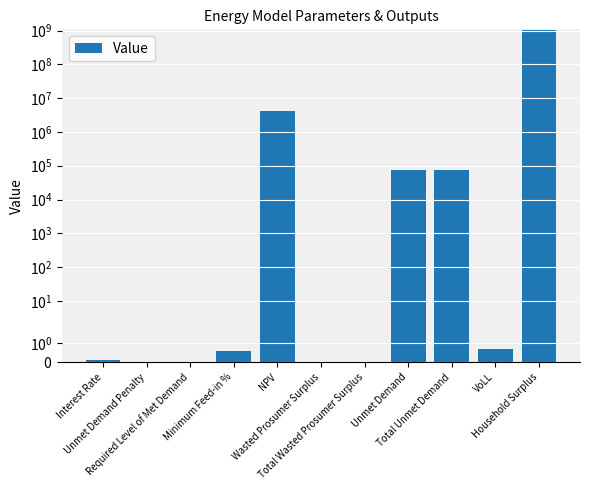

Does the chart contain stacked bars?

No